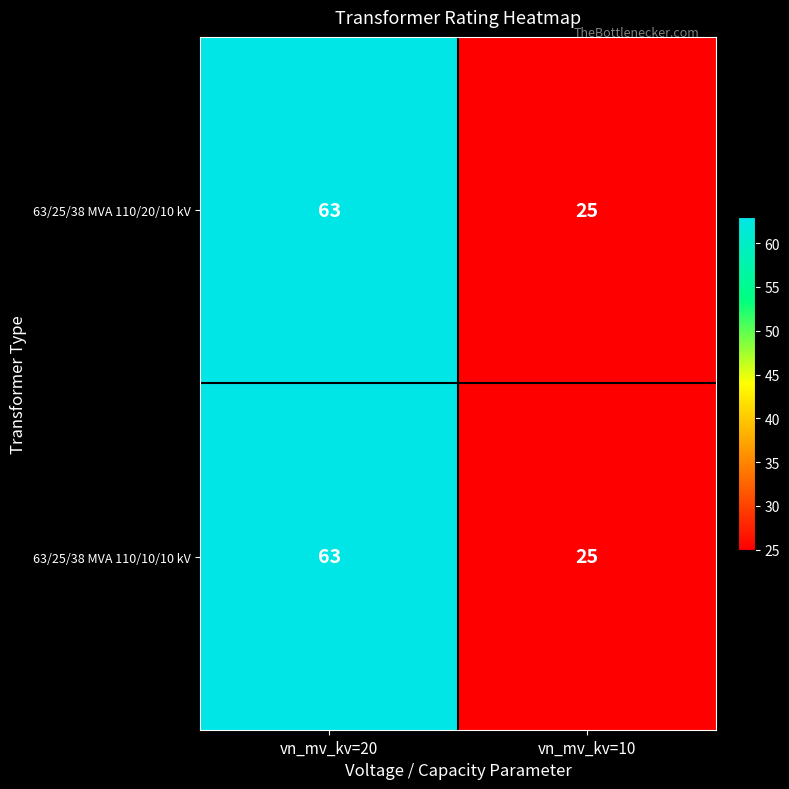

What is the smallest value displayed?

25